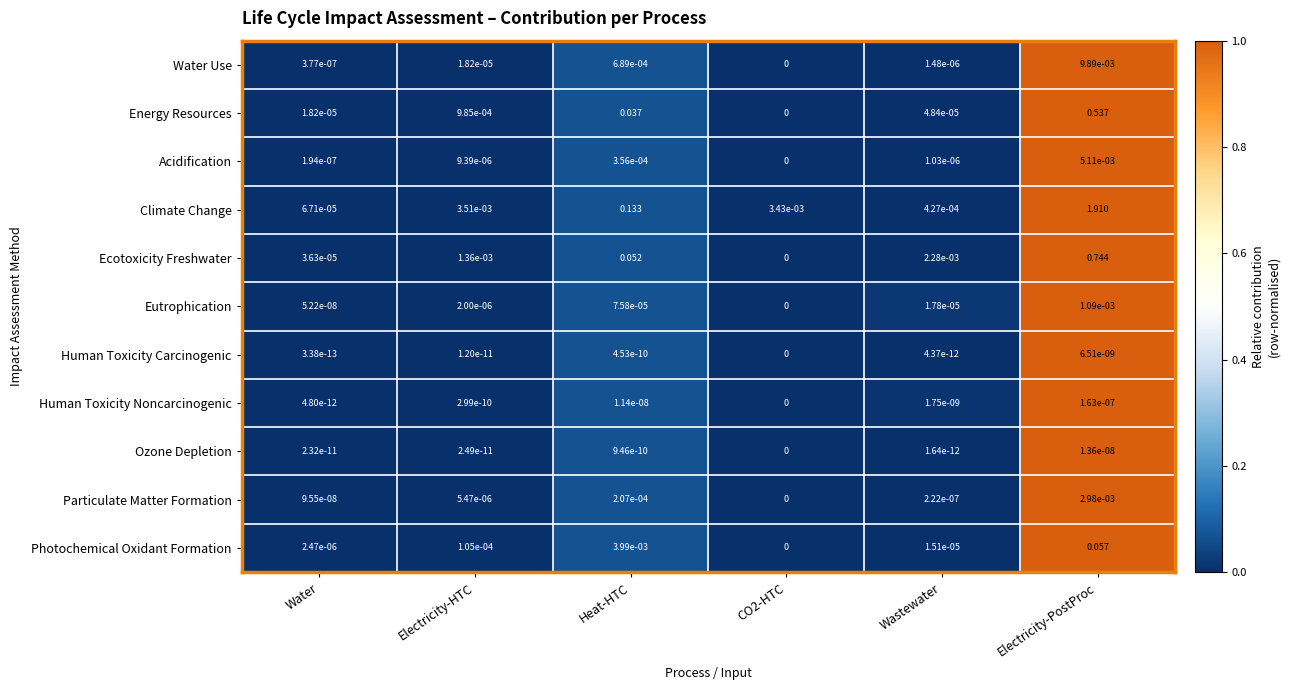

Which series changed the most between Water and Wastewater?

Ecotoxicity Freshwater